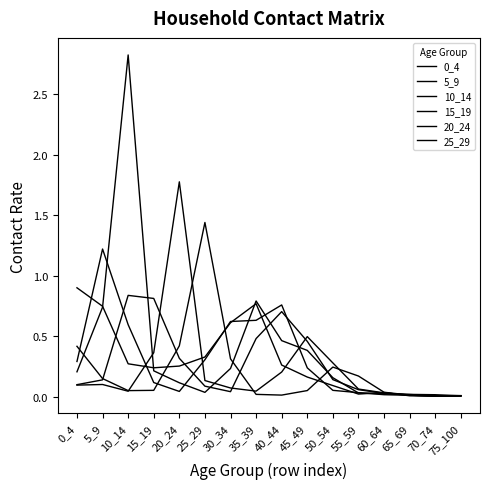

Where do 15_19 and 20_24 first cross each other?

15_19 and 20_24